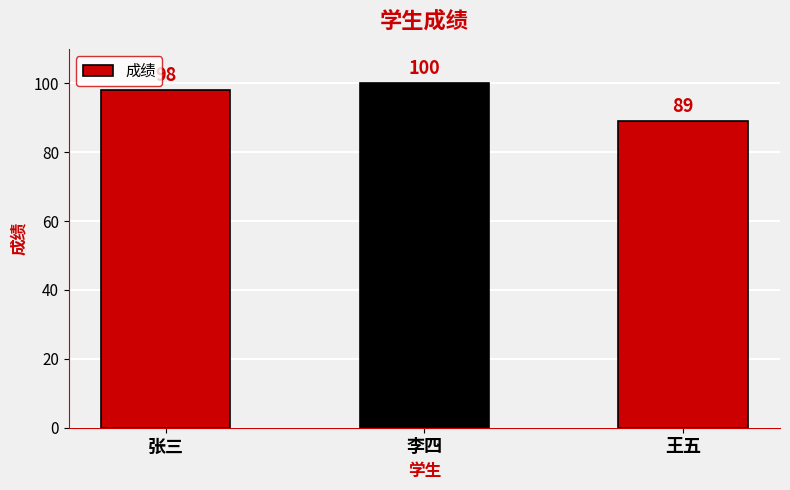

What is the difference between the maximum and minimum values?

11